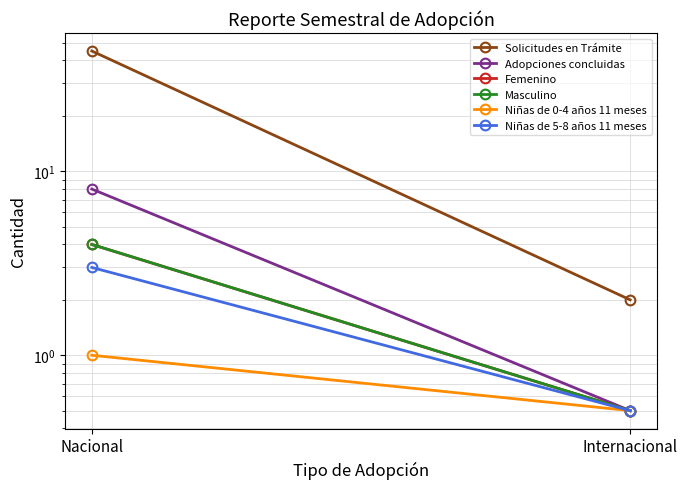

The Niñas de 0-4 años 11 meses series shows 1.0 at Nacional. True or false?

True